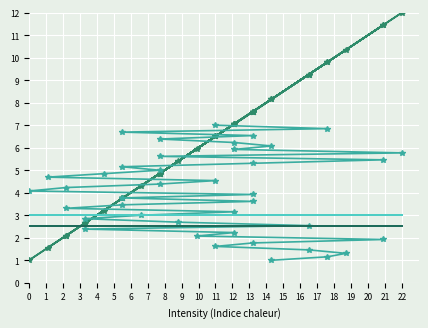

What is the highest value of the Wavelength_offset series?

12.0